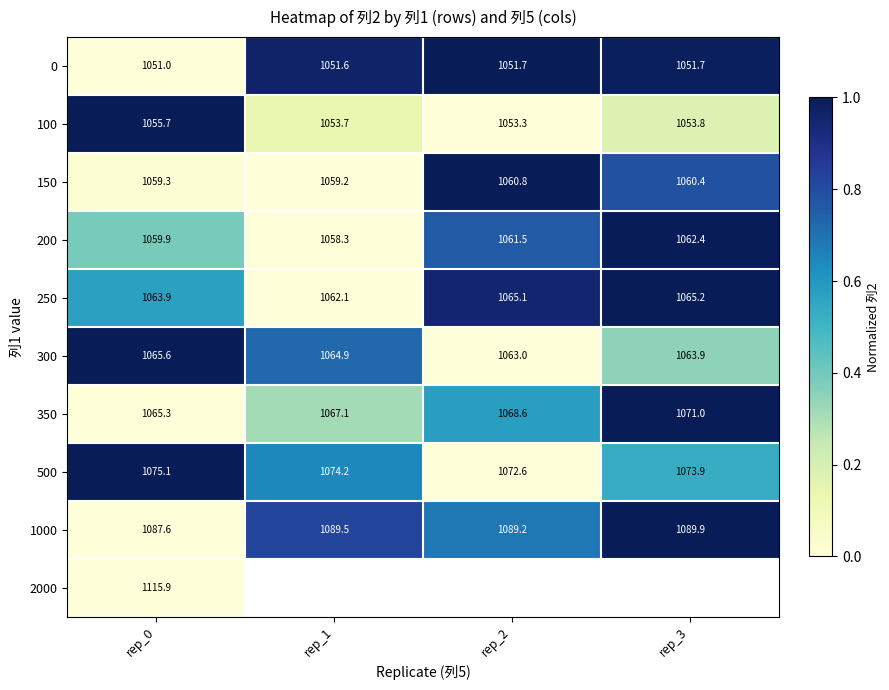

What is the difference between the highest and lowest values at rep_0?

64.9